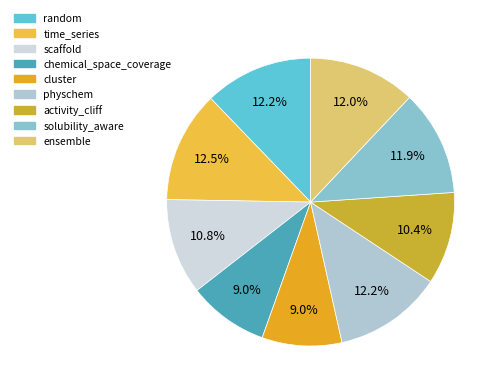

Which category has the biggest portion of the pie?

time_series